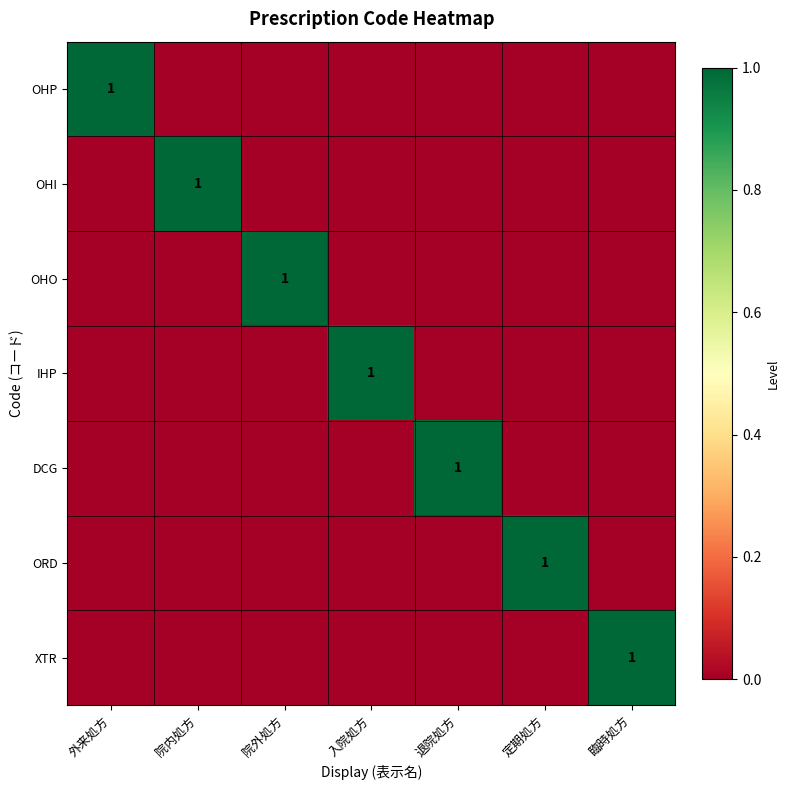

What is the maximum value shown in the chart?

1